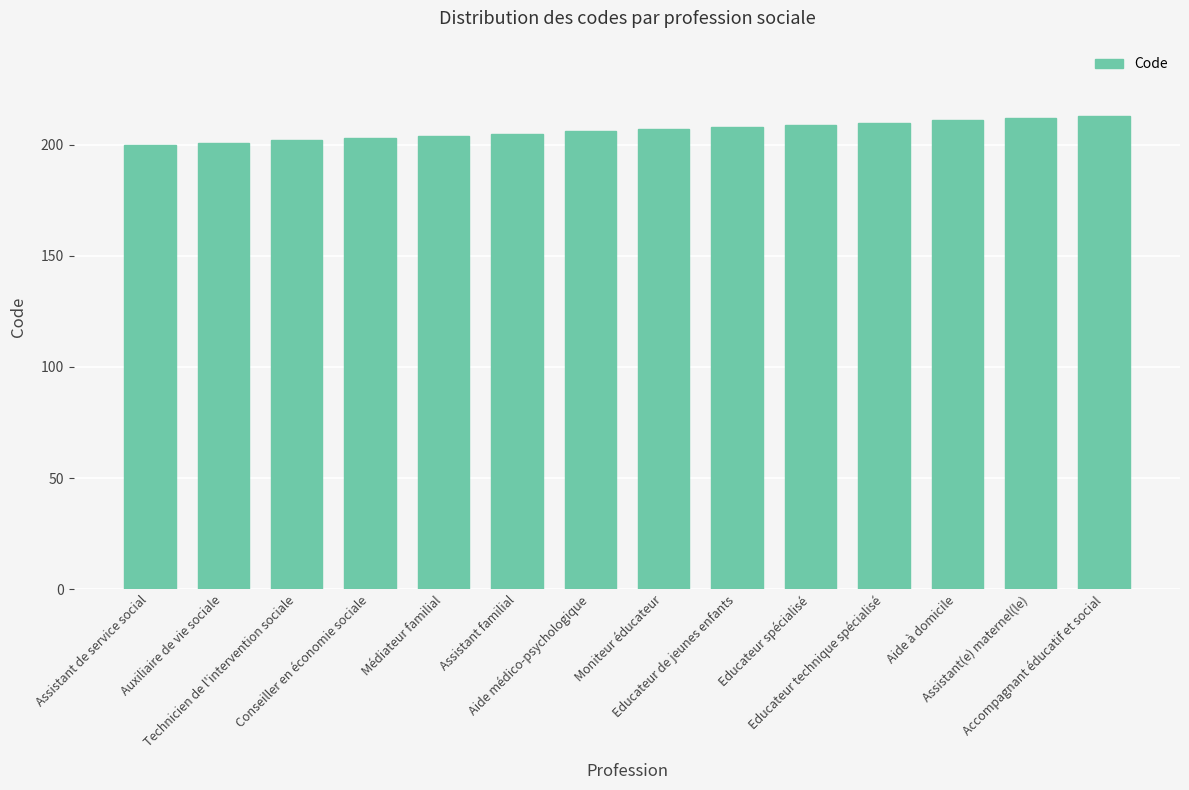

Is it true that the value at Assistant de service social is 130?

False